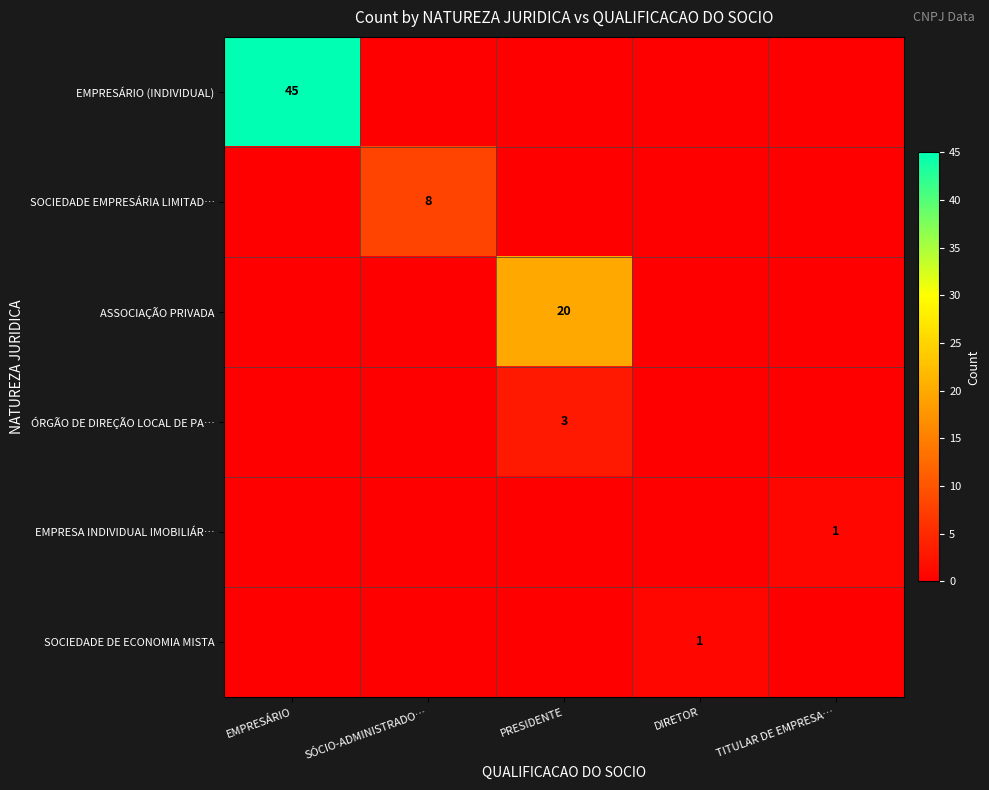

The value of EMPRESÁRIO (INDIVIDUAL) at EMPRESÁRIO is 29. True or false?

False